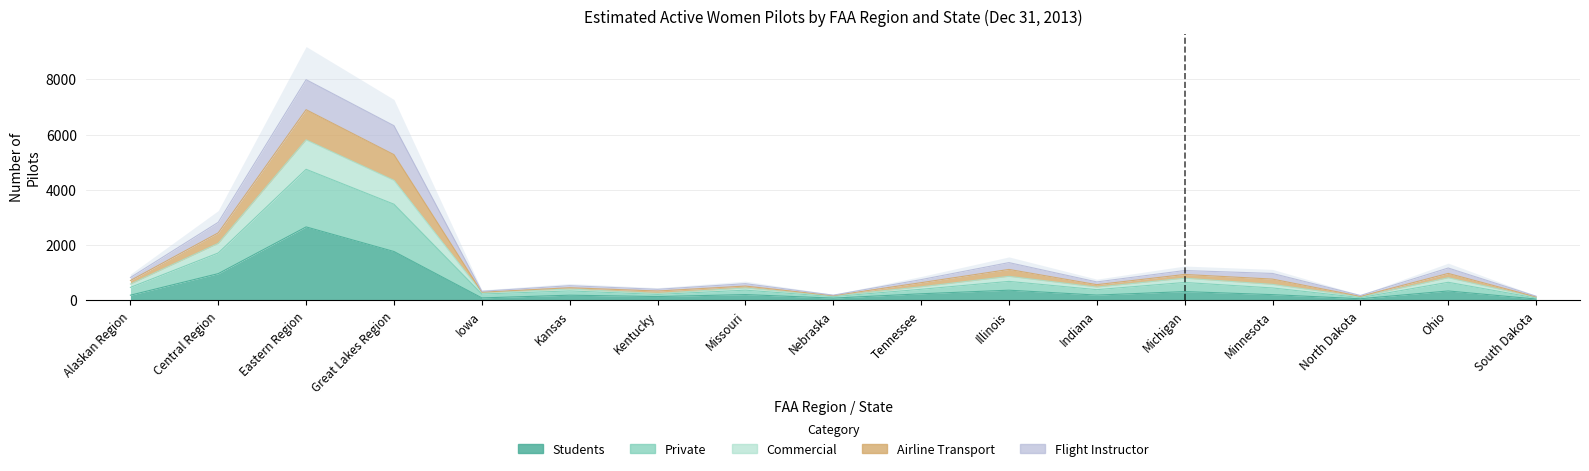

What is the average value of the Private series?

1554